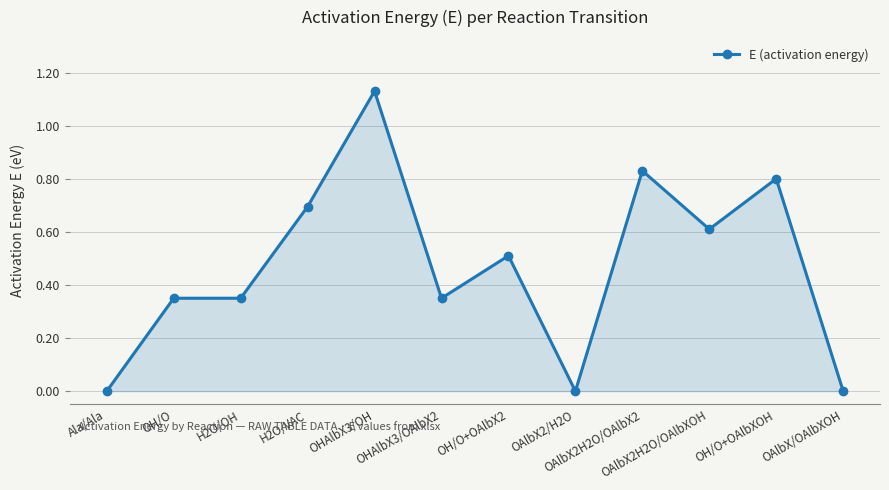

What is the difference between the values at OAlbX2H2O/OAlbXOH and OHAlbX3/OH?

0.5